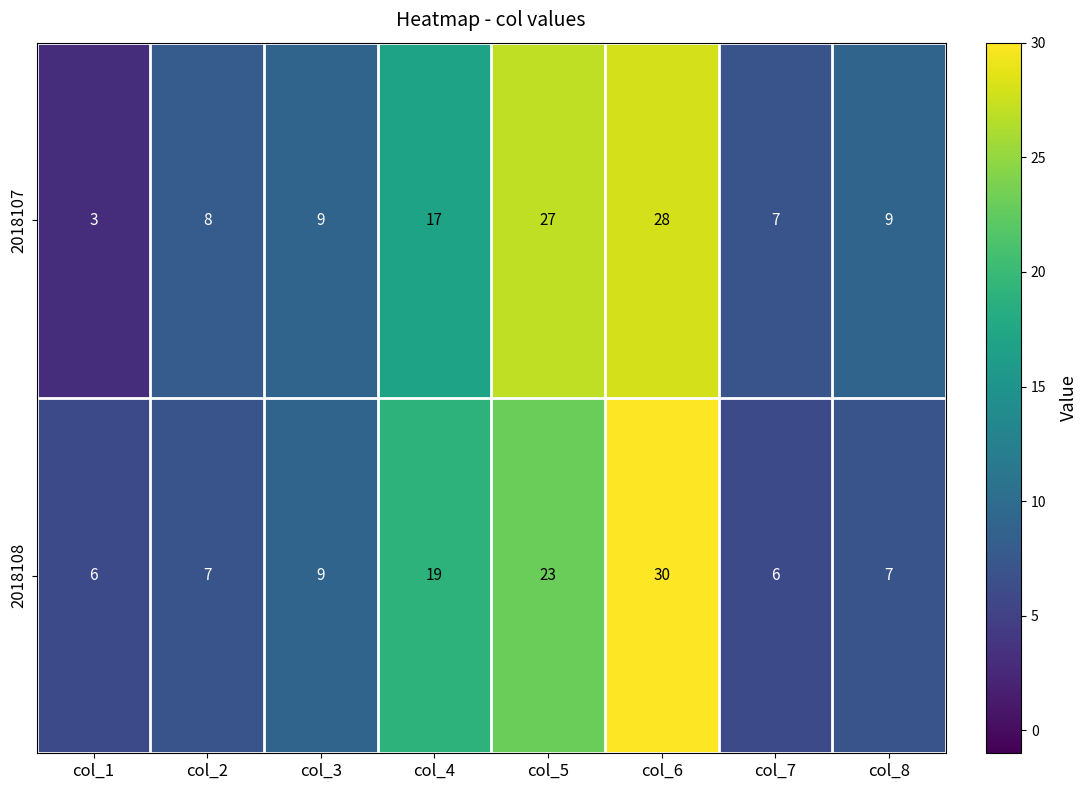

What is the spread (max minus min) of values at col_8?

2